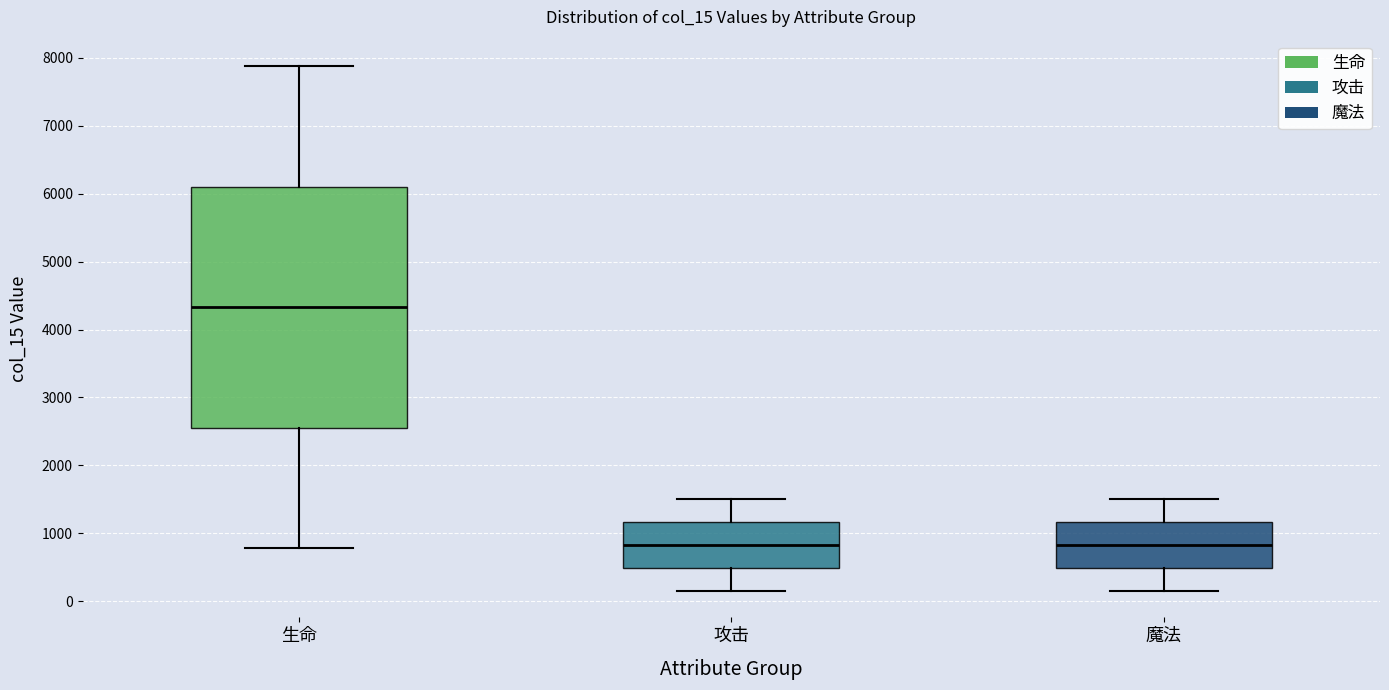

Reading left to right, read every box against the y-axis: the position of its median line, the range the box covers, and the ends of its whiskers. The values are not printed on the chart, so give them approximately, as read against the axis.

生命: median 4300, box 2600 to 6100, whiskers 800 to 7900
攻击: median 800, box 500 to 1200, whiskers 200 to 1500
魔法: median 800, box 500 to 1200, whiskers 200 to 1500